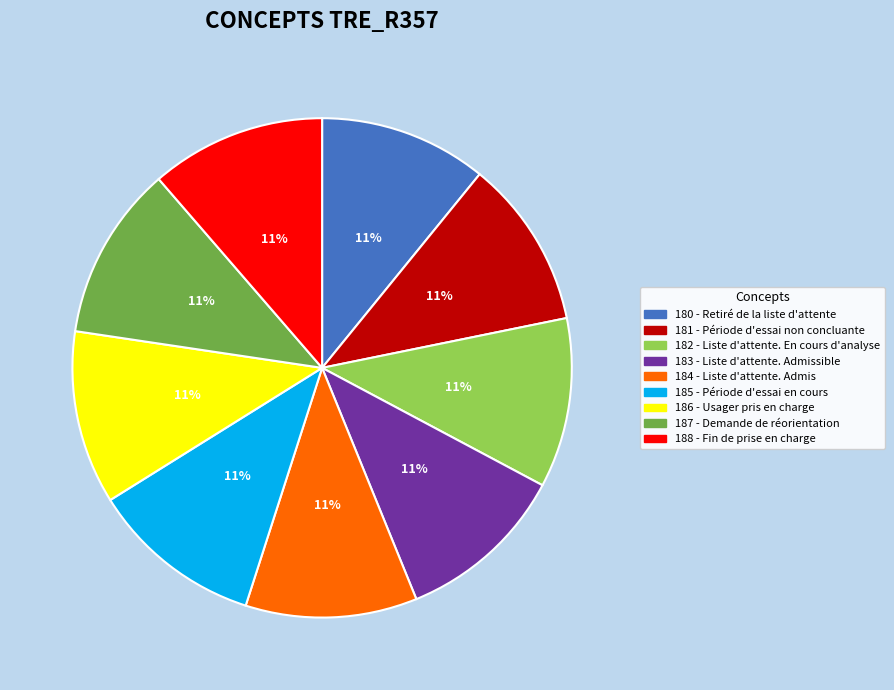

Approximately how many times larger is the value at 186 - Usager pris en charge compared to 184 - Liste d'attente. Admis?

1.0